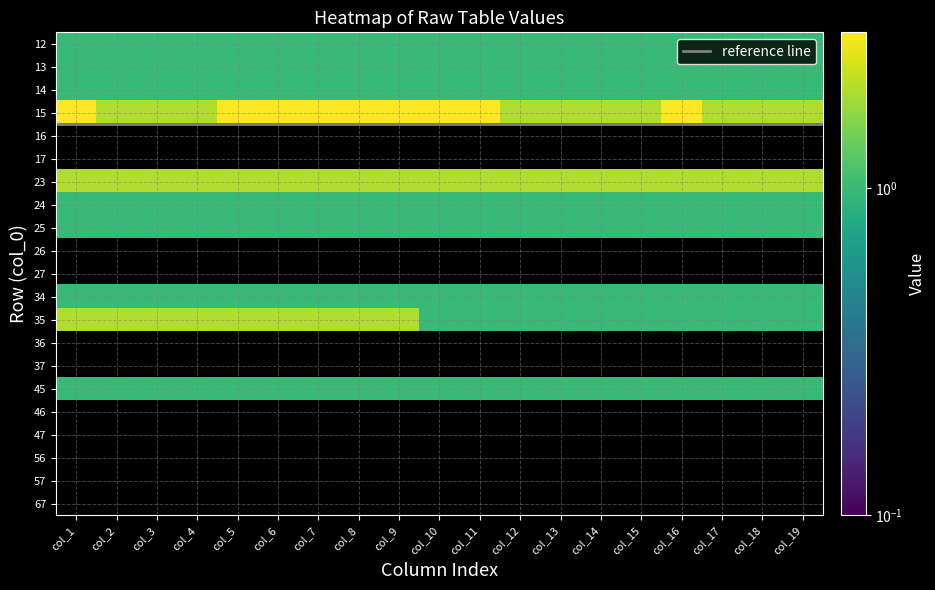

Reading left to right, transcribe all the data shown in this chart.

12: 1	1	1	1	1	1	1	1	1	1	1	1	1	1	1	1	1	1	1
13: 1	1	1	1	1	1	1	1	1	1	1	1	1	1	1	1	1	1	1
14: 1	1	1	1	1	1	1	1	1	1	1	1	1	1	1	1	1	1	1
15: 3	2	2	2	3	3	3	3	3	3	3	2	2	2	2	3	2	2	2
16: 0	0	0	0	0	0	0	0	0	0	0	0	0	0	0	0	0	0	0
17: 0	0	0	0	0	0	0	0	0	0	0	0	0	0	0	0	0	0	0
23: 2	2	2	2	2	2	2	2	2	2	2	2	2	2	2	2	2	2	2
24: 1	1	1	1	1	1	1	1	1	1	1	1	1	1	1	1	1	1	1
25: 1	1	1	1	1	1	1	1	1	1	1	1	1	1	1	1	1	1	1
26: 0	0	0	0	0	0	0	0	0	0	0	0	0	0	0	0	0	0	0
27: 0	0	0	0	0	0	0	0	0	0	0	0	0	0	0	0	0	0	0
34: 1	1	1	1	1	1	1	1	1	1	1	1	1	1	1	1	1	1	1
35: 2	2	2	2	2	2	2	2	2	1	1	1	1	1	1	1	1	1	1
36: 0	0	0	0	0	0	0	0	0	0	0	0	0	0	0	0	0	0	0
37: 0	0	0	0	0	0	0	0	0	0	0	0	0	0	0	0	0	0	0
45: 1	1	1	1	1	1	1	1	1	1	1	1	1	1	1	1	1	1	1
46: 0	0	0	0	0	0	0	0	0	0	0	0	0	0	0	0	0	0	0
47: 0	0	0	0	0	0	0	0	0	0	0	0	0	0	0	0	0	0	0
56: 0	0	0	0	0	0	0	0	0	0	0	0	0	0	0	0	0	0	0
57: 0	0	0	0	0	0	0	0	0	0	0	0	0	0	0	0	0	0	0
67: 0	0	0	0	0	0	0	0	0	0	0	0	0	0	0	0	0	0	0